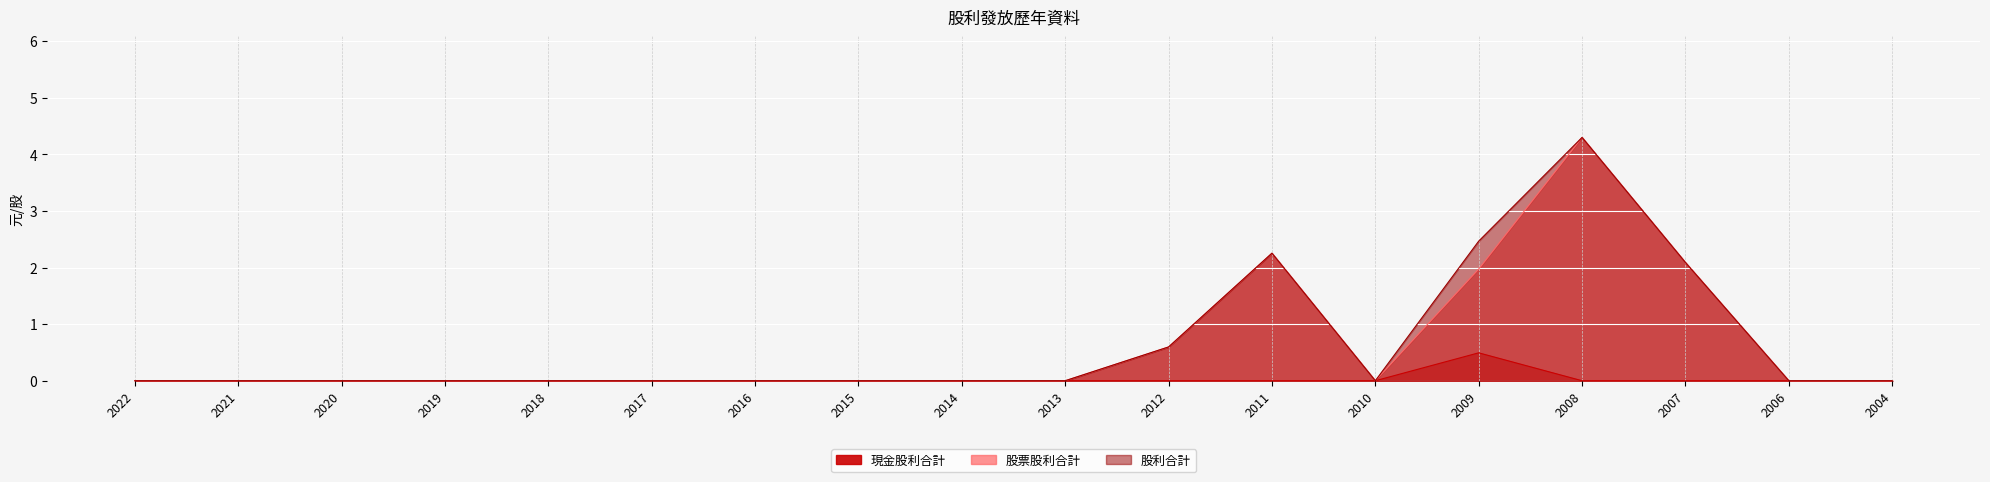

Reading left to right, what are all the values shown in this chart?

現金股利合計: 2022=0.0	2021=0.0	2020=0.0	2019=0.0	2018=0.0	2017=0.0	2016=0.0	2015=0.0	2014=0.0	2013=0.0	2012=0.0	2011=0.0	2010=0.0	2009=0.5	2008=0.0	2007=0.0	2006=0.0	2004=0.0
股票股利合計: 2022=0.0	2021=0.0	2020=0.0	2019=0.0	2018=0.0	2017=0.0	2016=0.0	2015=0.0	2014=0.0	2013=0.0	2012=0.6	2011=2.3	2010=0.0	2009=2.0	2008=4.3	2007=2.1	2006=0.0	2004=0.0
股利合計: 2022=0.0	2021=0.0	2020=0.0	2019=0.0	2018=0.0	2017=0.0	2016=0.0	2015=0.0	2014=0.0	2013=0.0	2012=0.6	2011=2.3	2010=0.0	2009=2.5	2008=4.3	2007=2.1	2006=0.0	2004=0.0